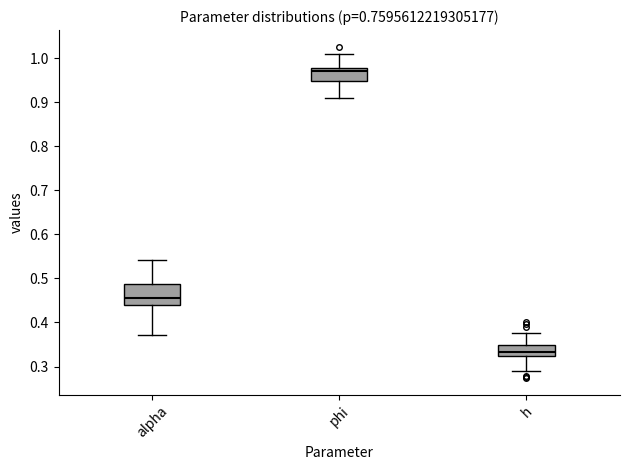

Reading left to right, transcribe this box plot: for each box, give where its median line is, the range the box spans, and where its two whiskers end, as read against the y-axis. The values are not printed on the chart, so give them approximately, as read against the axis.

alpha: median 0.46, box 0.44 to 0.49, whiskers 0.37 to 0.54
phi: median 0.97, box 0.95 to 0.98, whiskers 0.91 to 1.01
h: median 0.33, box 0.32 to 0.35, whiskers 0.29 to 0.38